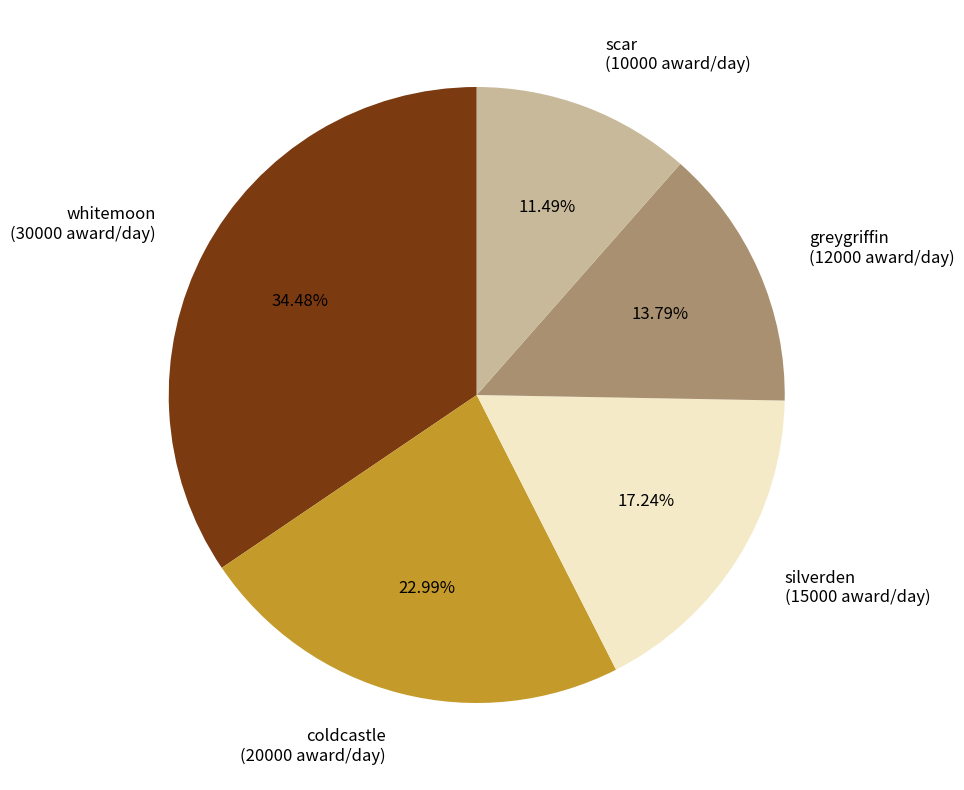

To the nearest percent, what is the difference between the largest and smallest slice percentages?

23%